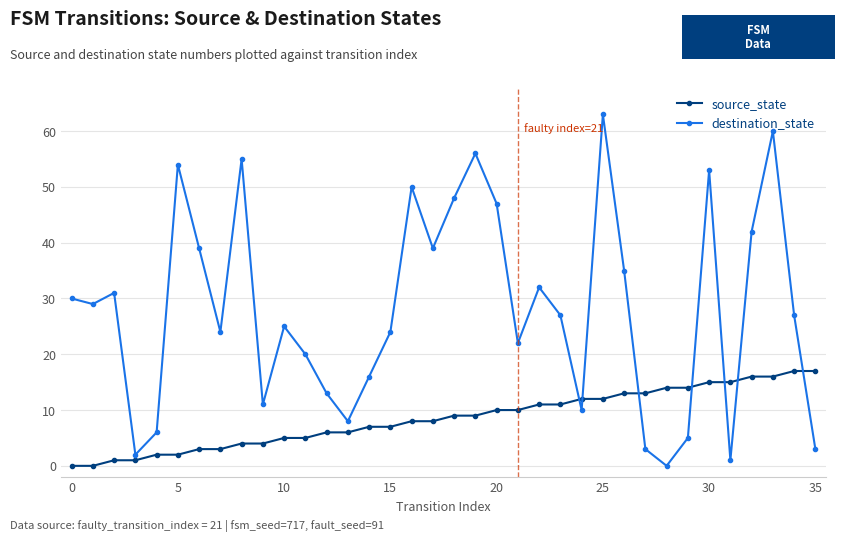

What is the difference between the maximum and minimum values in the destination_state series?

63